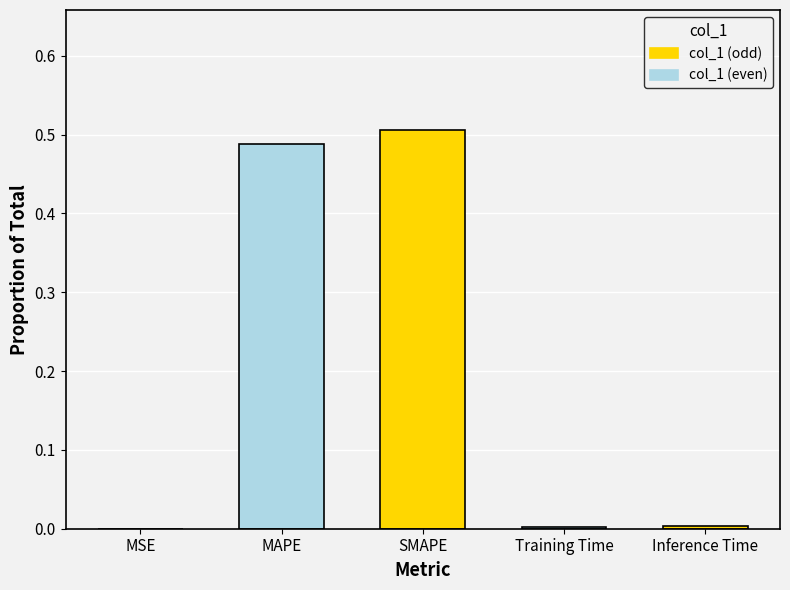

Between MAPE and MSE, which is larger?

MAPE